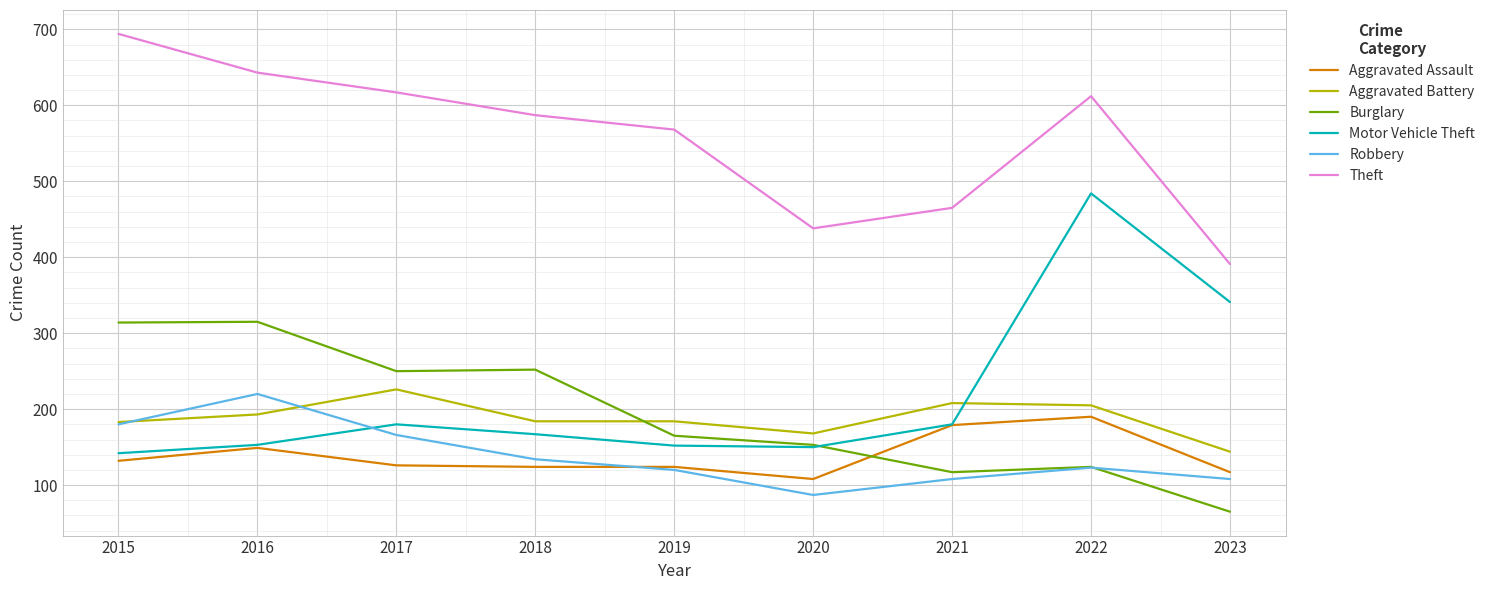

What is the total value across all series at 2017?

1565